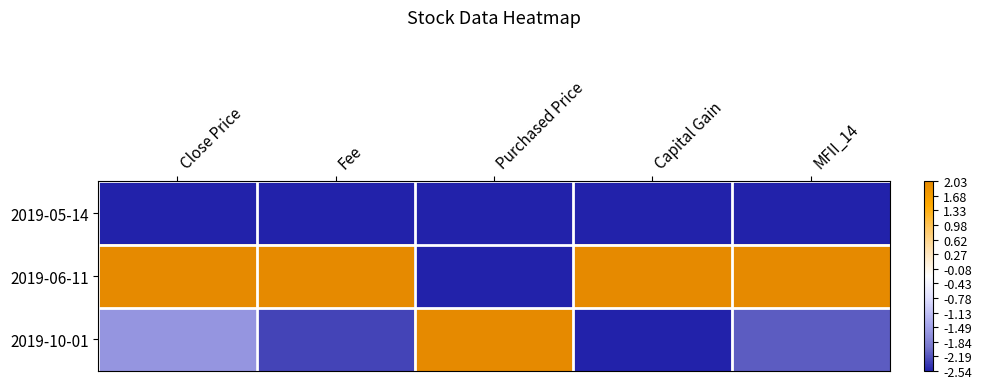

At MFII_14, list the series in order from largest to smallest.

2019-06-11, 2019-10-01, 2019-05-14